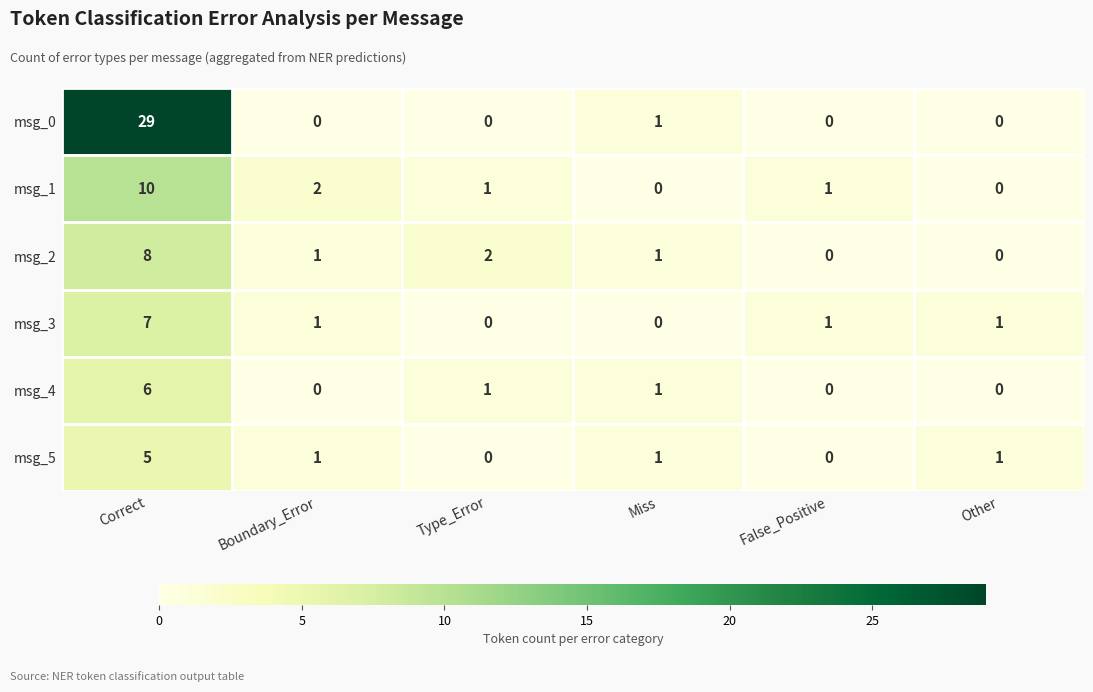

What is the difference between the maximum and minimum values in the msg_0 series?

29